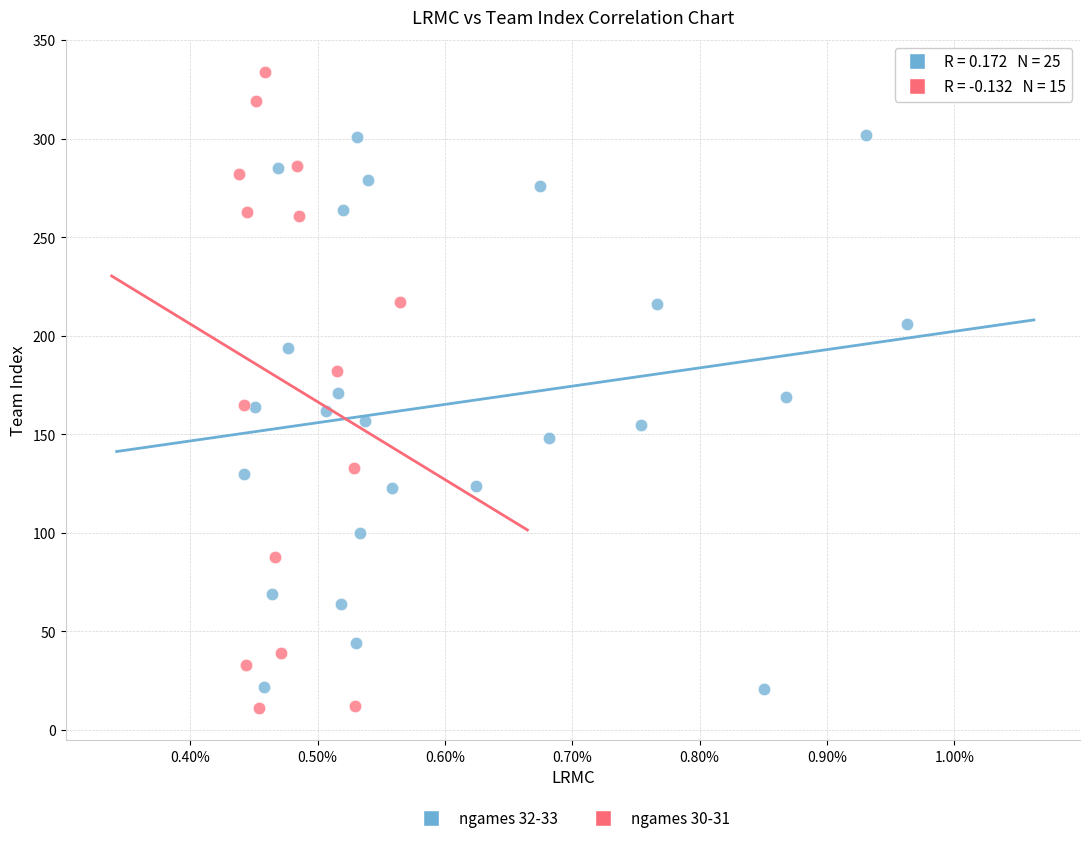

Which series contains the highest Y value?

ngames 30-31